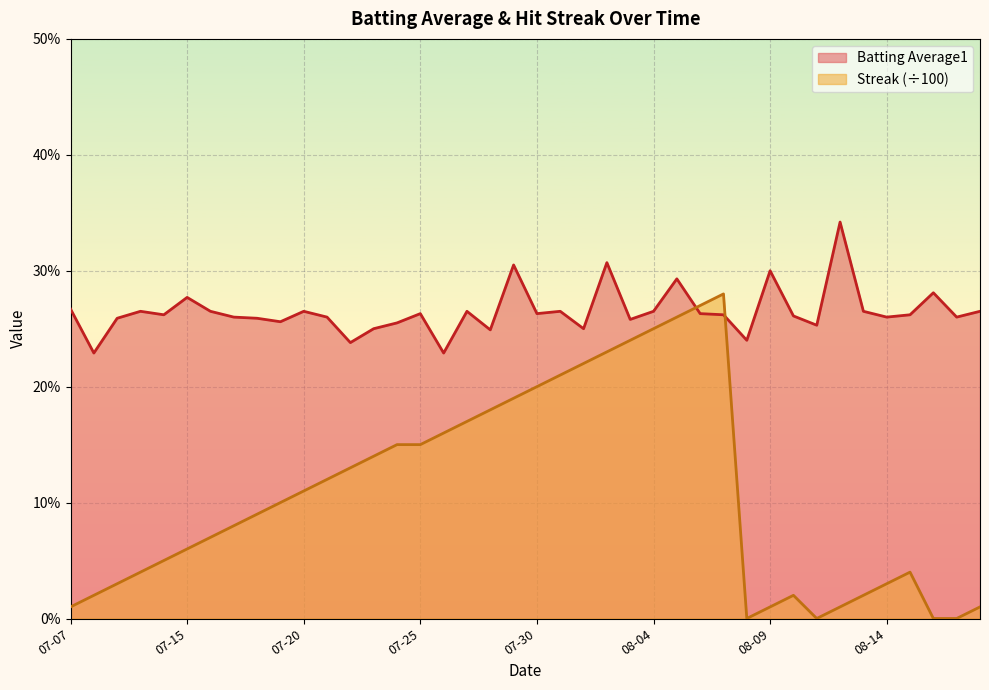

What is the value of the Streak point at the 16th from the left?

0.1